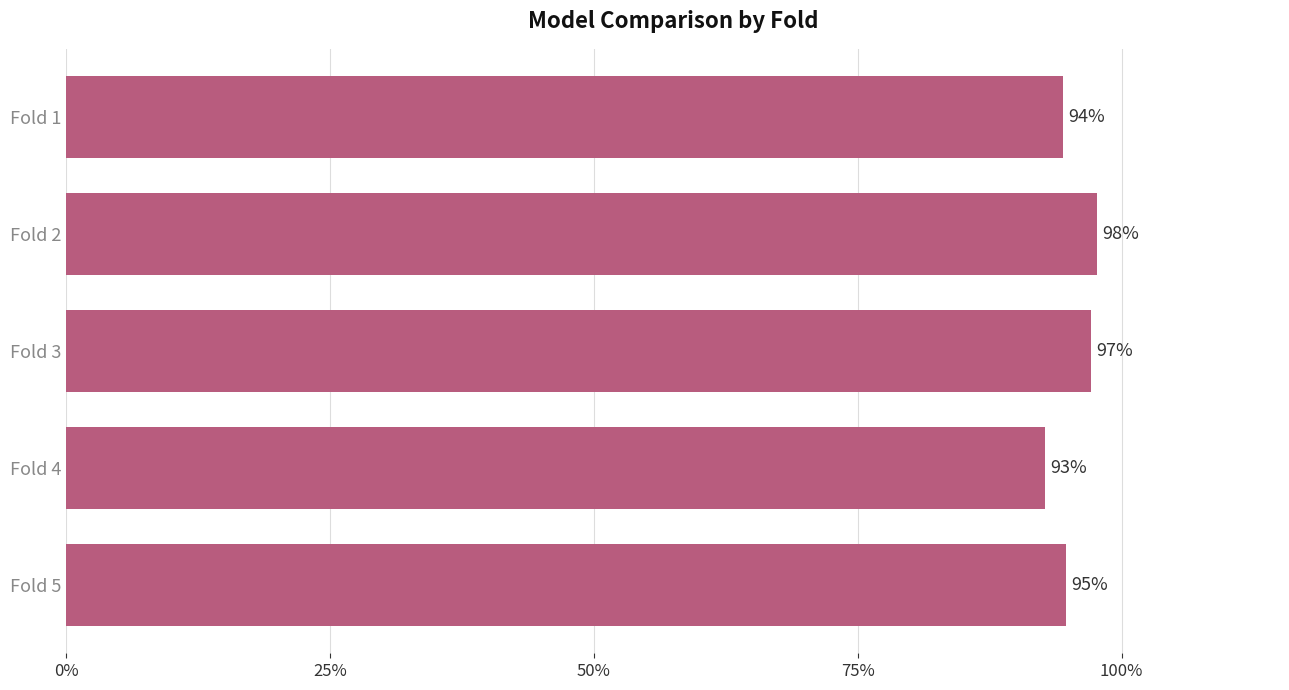

Are the bars grouped side by side (vs. stacked)?

No